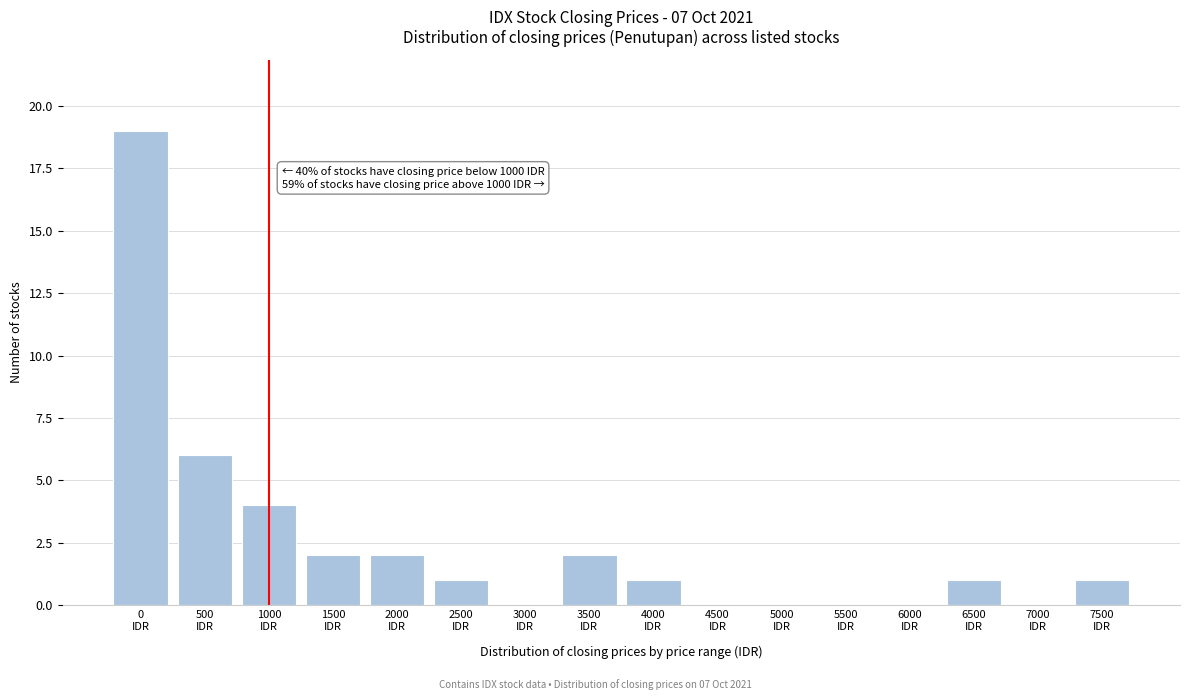

What is the greatest value displayed?

19